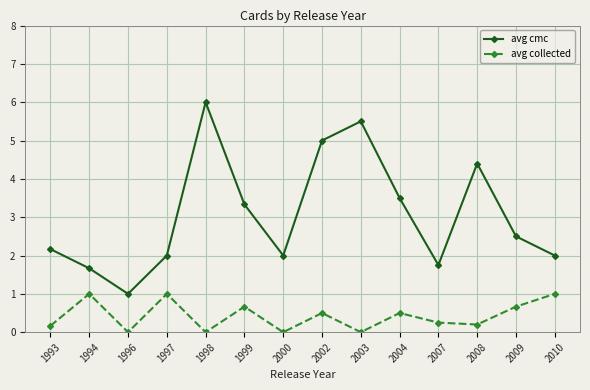

What are all the series names shown in the legend?

avg cmc, avg collected